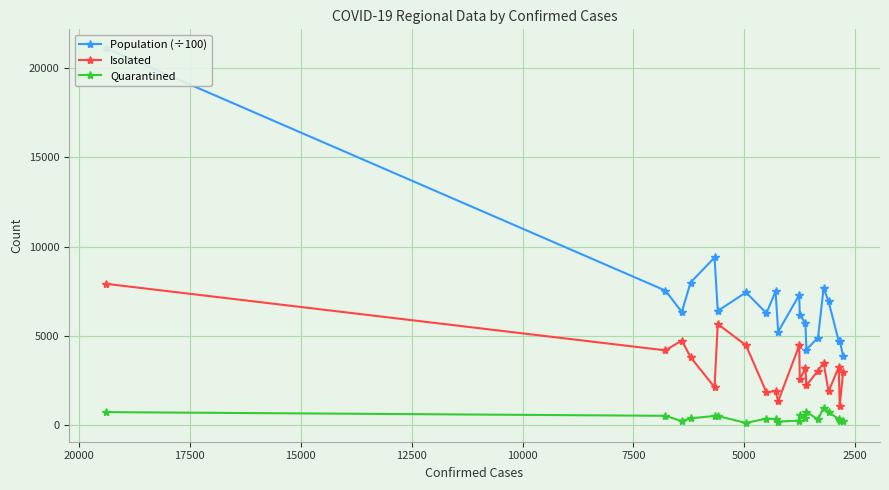

How many series are shown in this chart?

3